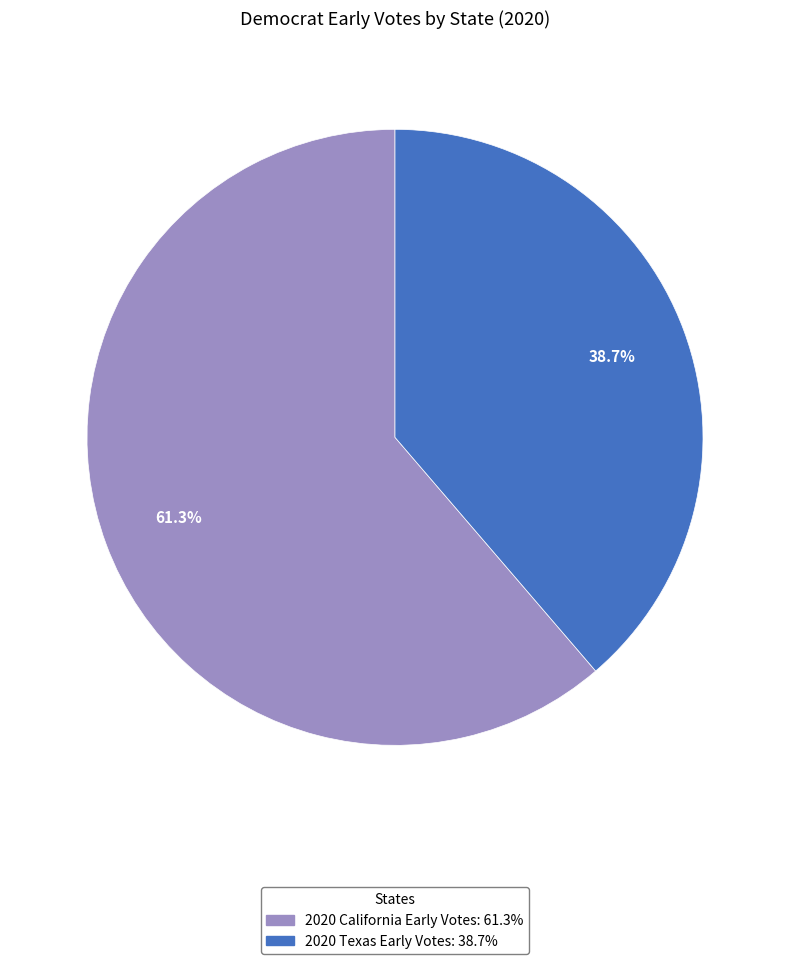

The 2020 Texas Early Votes slice represents 49% of the pie. True or false?

False